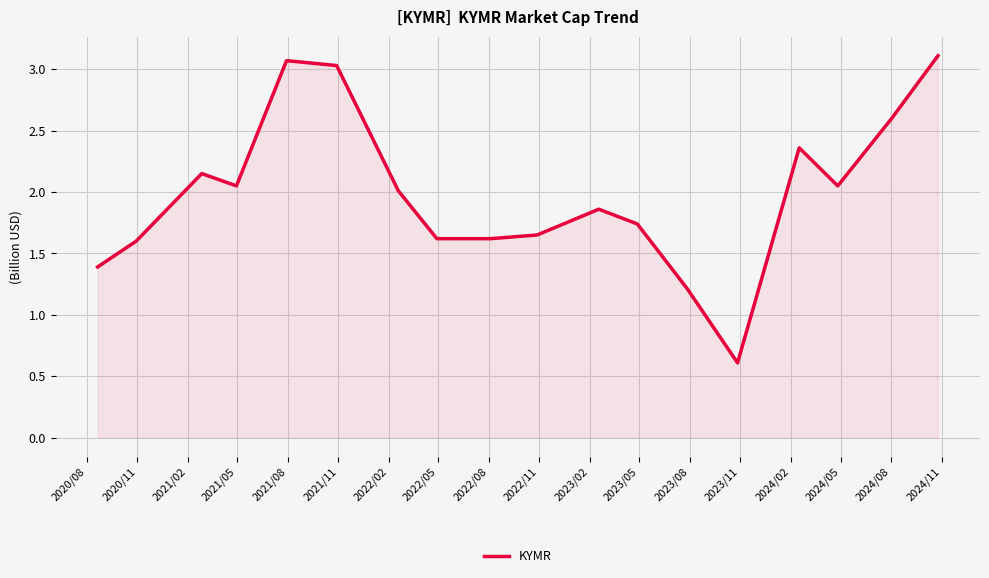

What is the smallest value displayed?

0.6